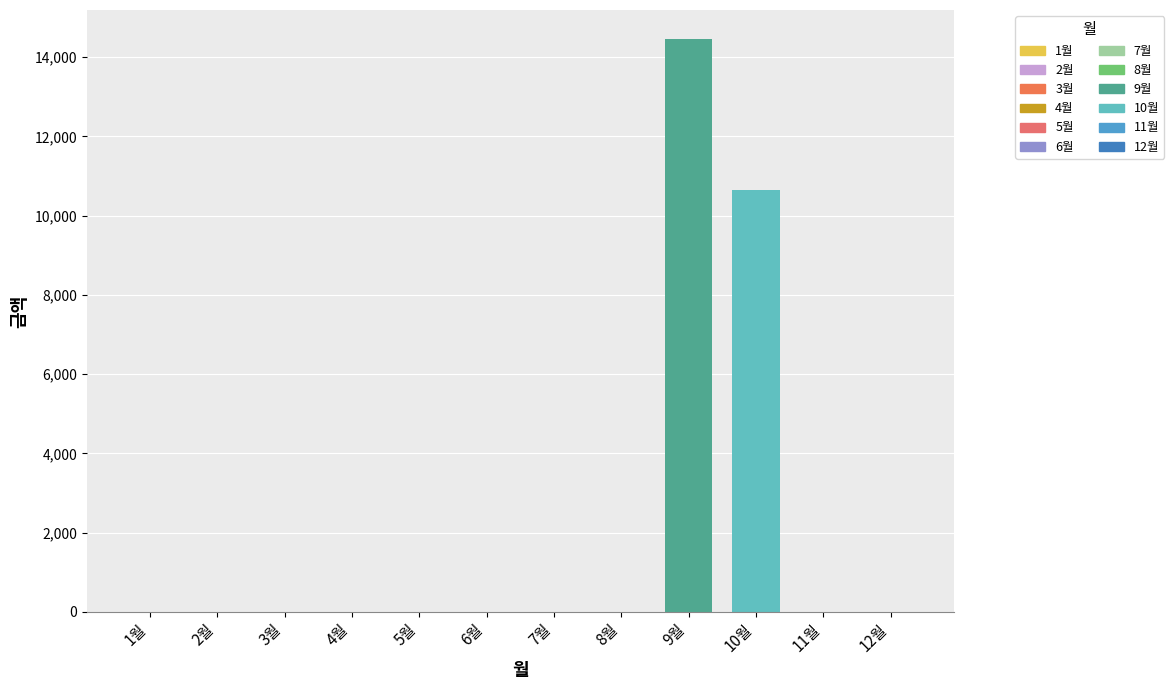

Are the bars horizontal?

No